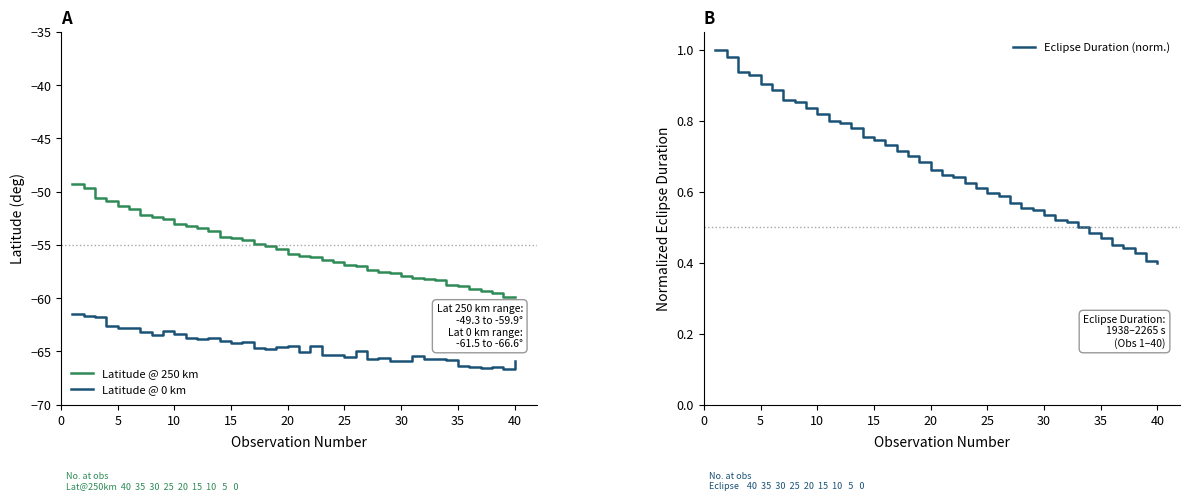

What is the greatest value displayed?

1.0